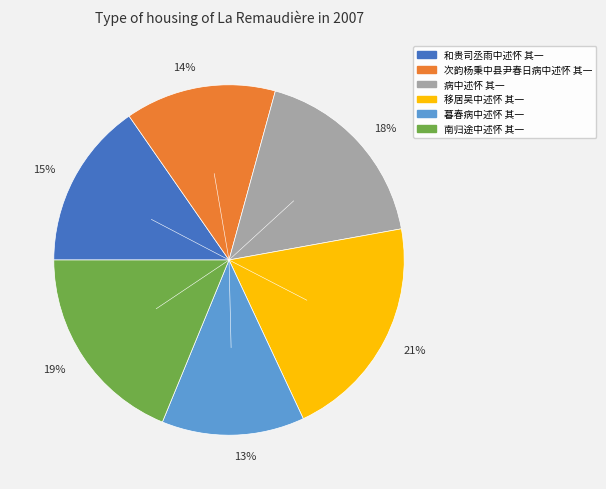

To the nearest percent, what portion does 14% represent?

14%